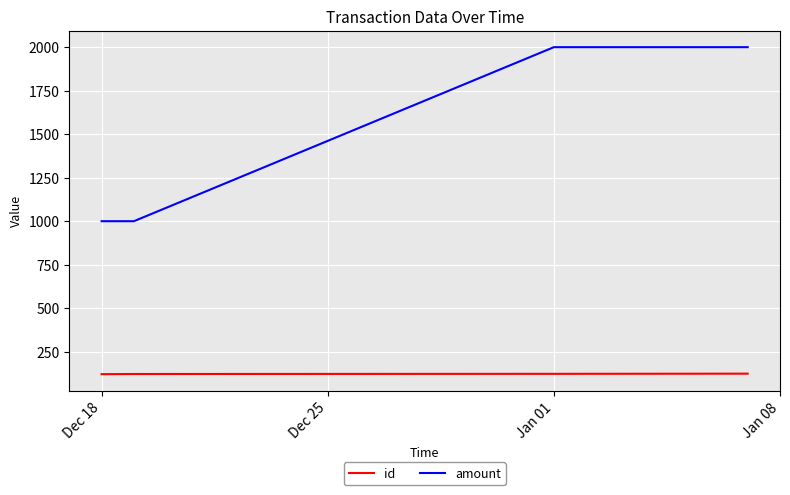

Which series has the widest spread of values?

amount